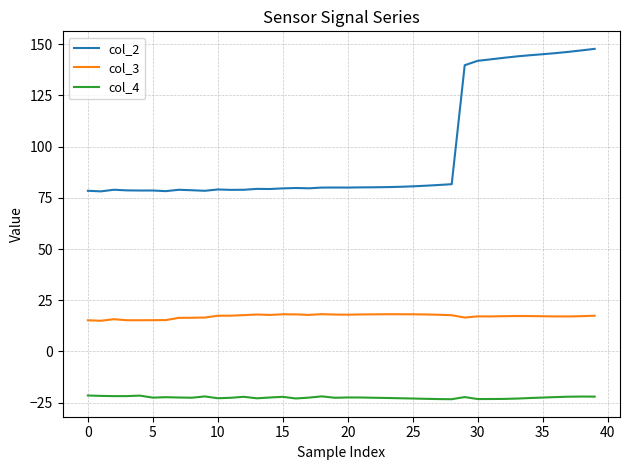

What is the minimum value for col_2?

78.2